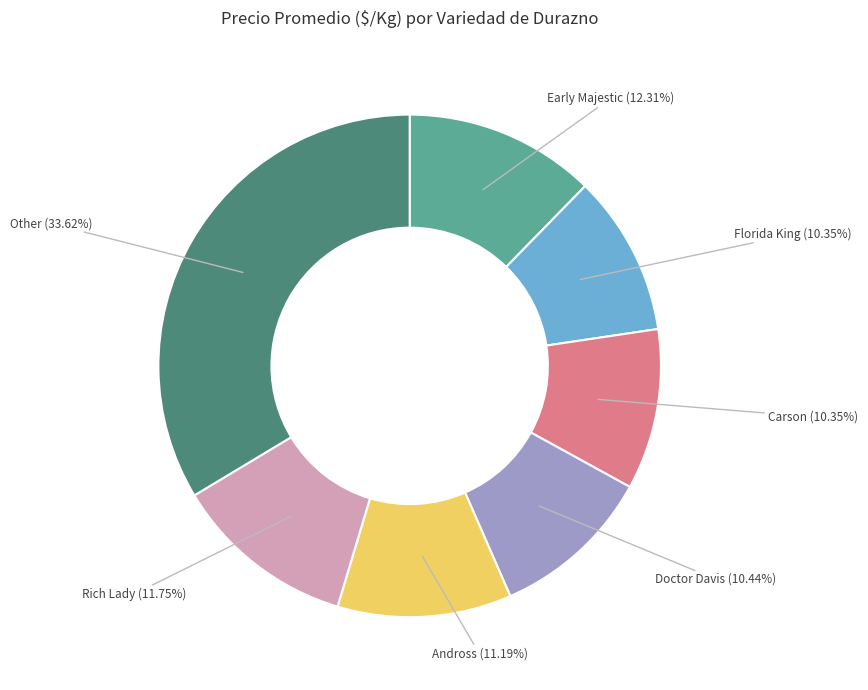

Is it true that Rich Lady is 4% of the pie?

False